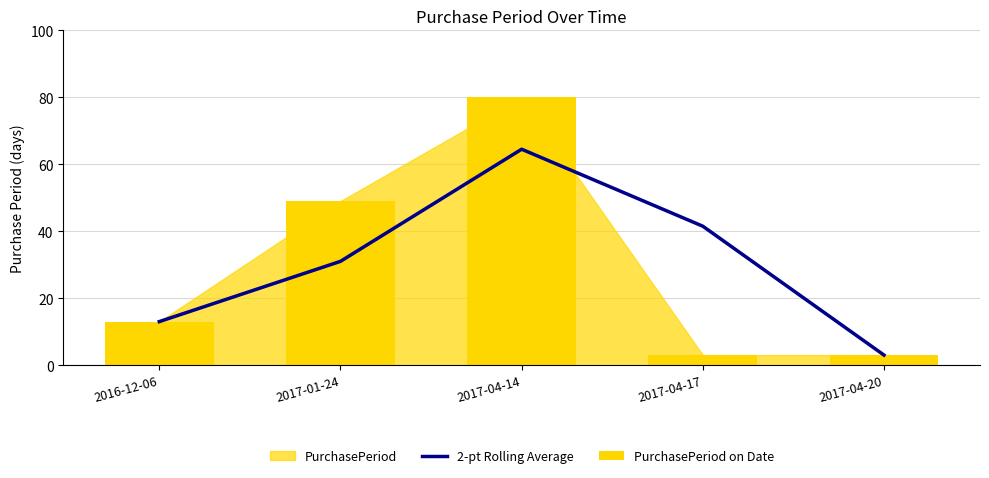

How many values in the 2-pt Rolling Average series are below 31?

2